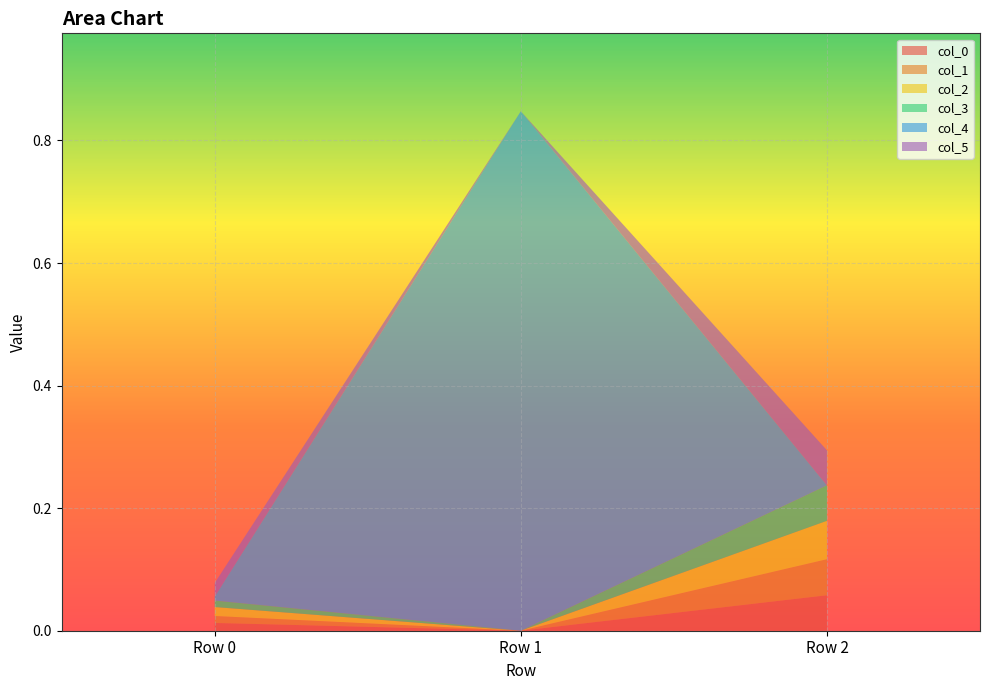

Reading left to right, transcribe all the data shown in this chart.

col_0: 0.0	-0.0	0.1
col_1: 0.0	-0.0	0.1
col_2: 0.0	-0.0	0.1
col_3: 0.0	-0.0	0.1
col_4: 0.0	0.8	-0.0
col_5: 0.0	-0.0	0.1